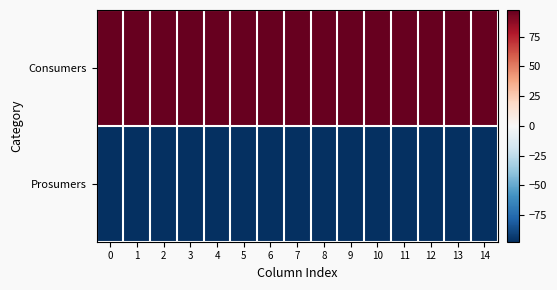

Between 8 and 10, which is larger?

8